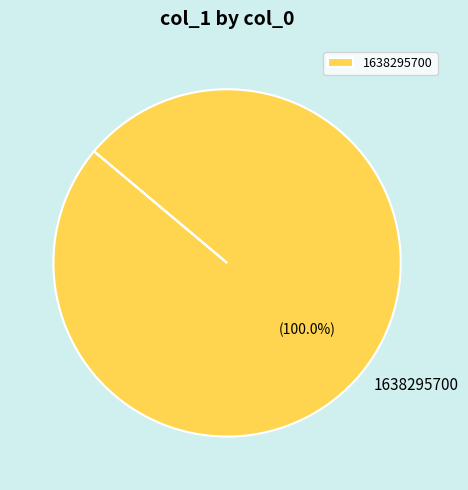

Rank the categories by value from highest to lowest.

1638295700